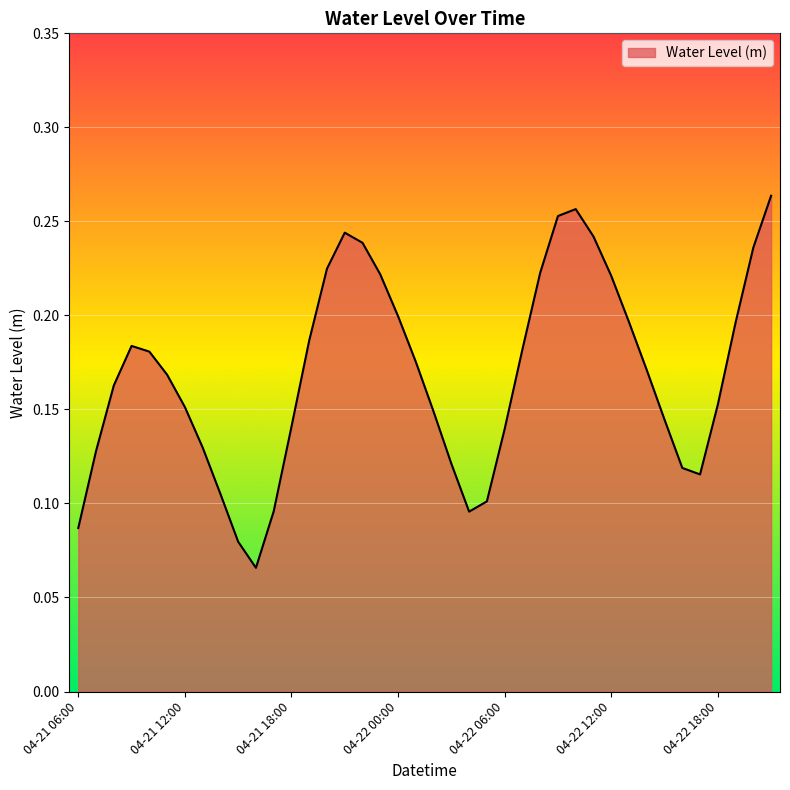

True or false: the data has more than 0 interior local peaks.

True